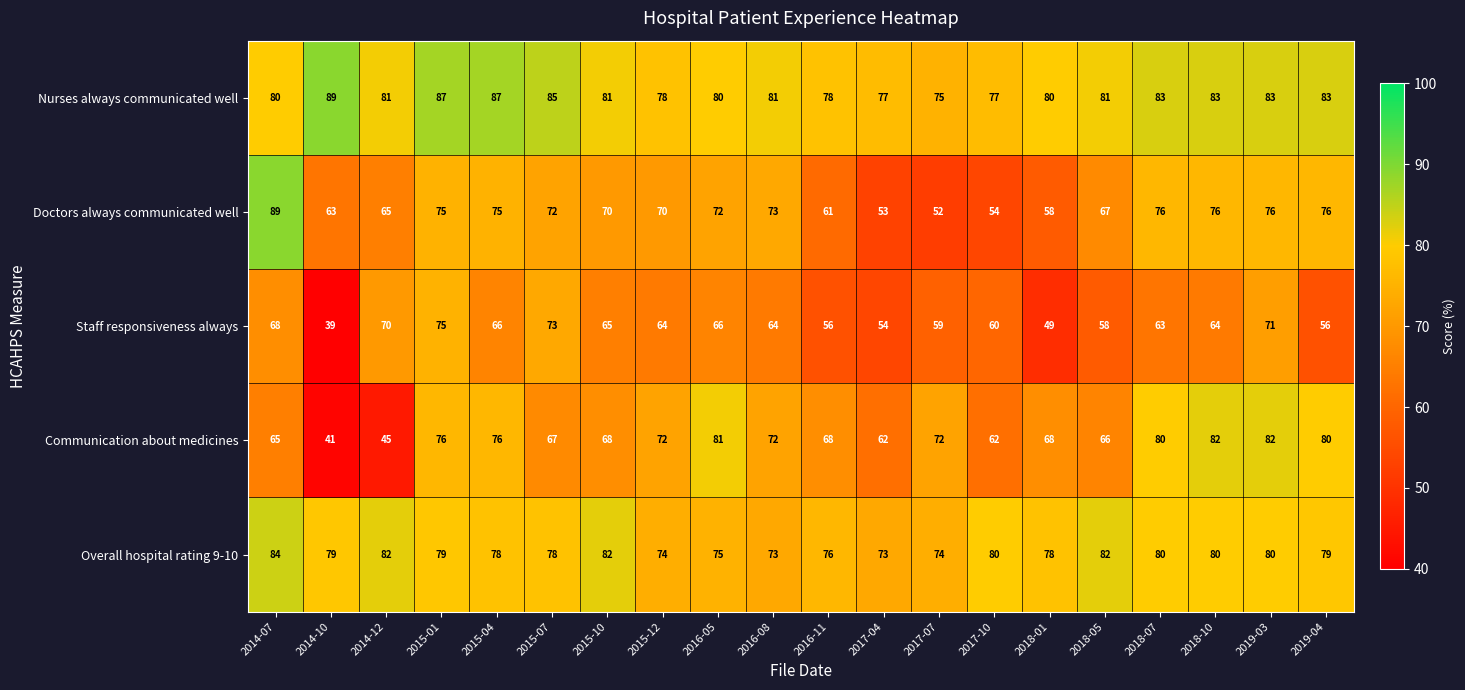

Count the number of data series in this chart.

5